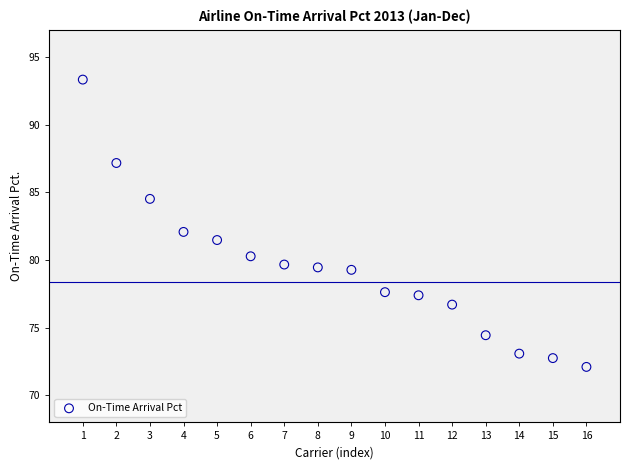

What is the range of Y values (max minus min)?

21.2